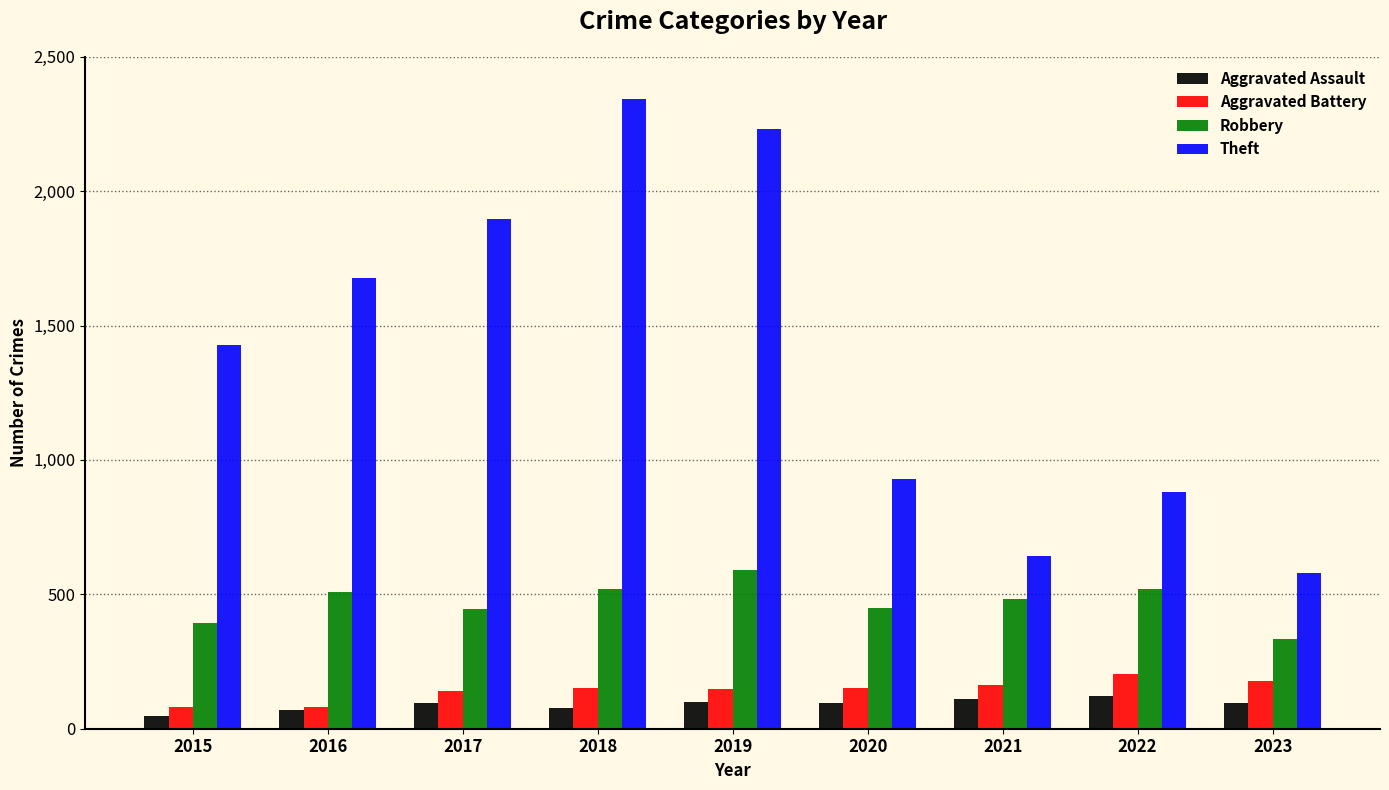

What are all the series names shown in the legend?

Aggravated Assault, Aggravated Battery, Robbery, Theft